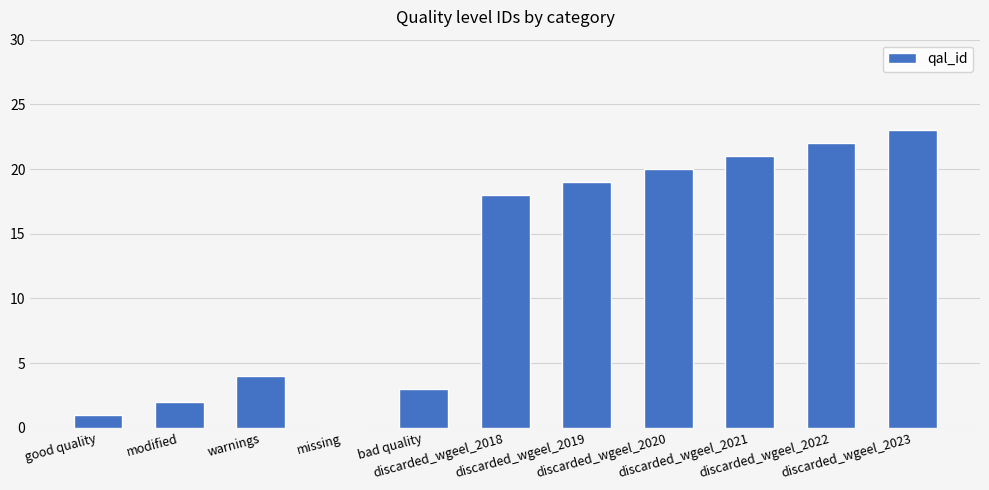

What is the difference between the values at discarded_wgeel_2023 and bad quality?

20